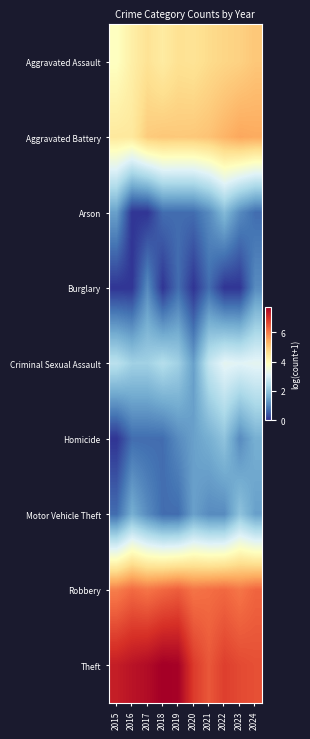

List the series in order of their peak value, highest first.

Theft, Robbery, Aggravated Battery, Aggravated Assault, Criminal Sexual Assault, Homicide, Motor Vehicle Theft, Arson, Burglary